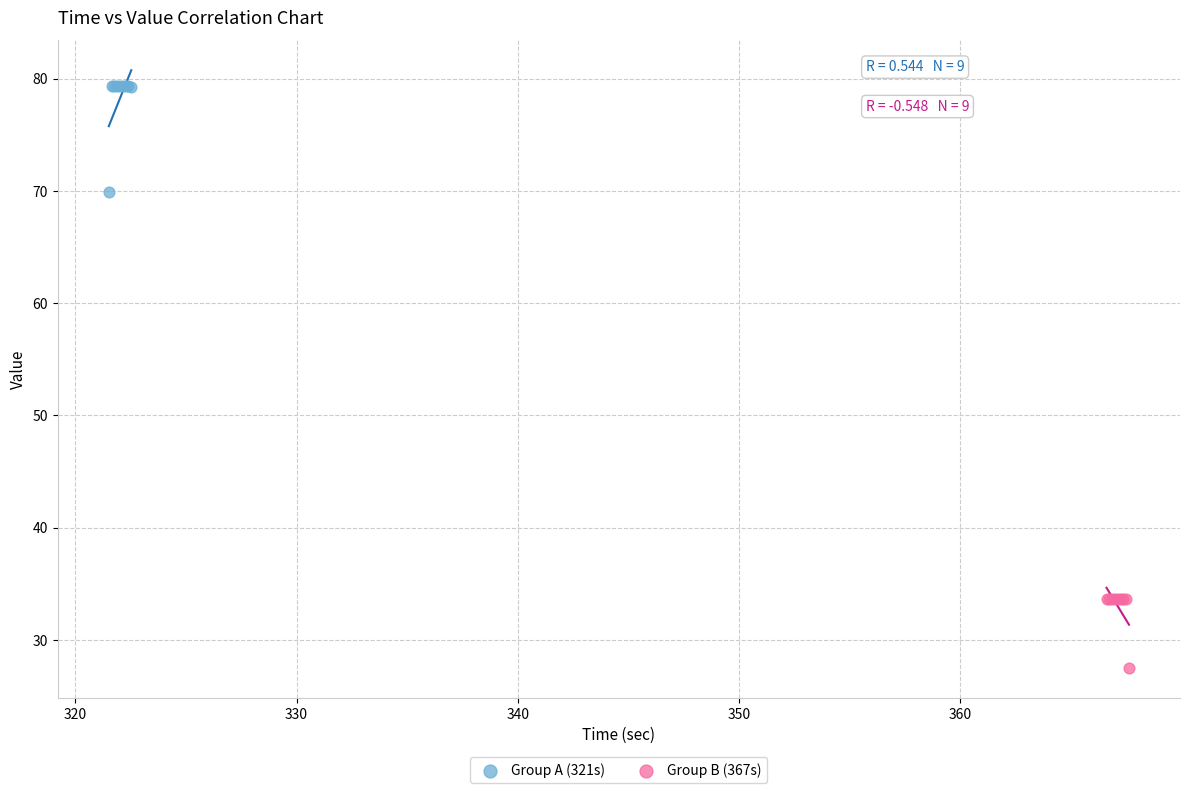

Which series reaches the minimum Y coordinate?

Group B (367s)